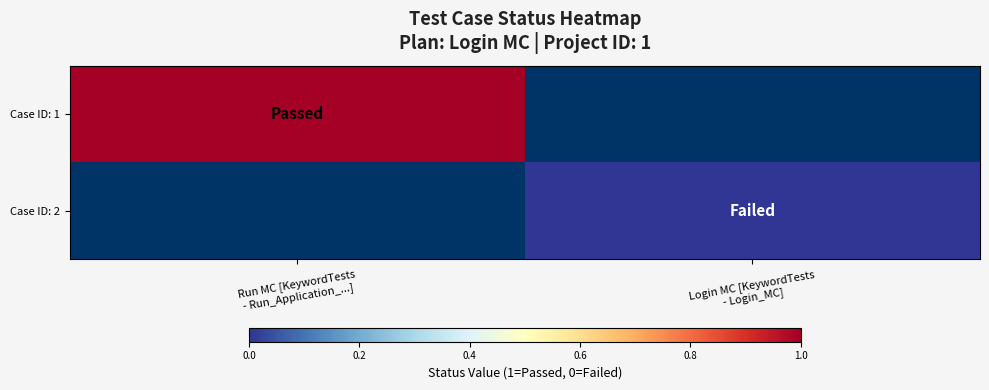

What is the greatest value displayed?

1.0